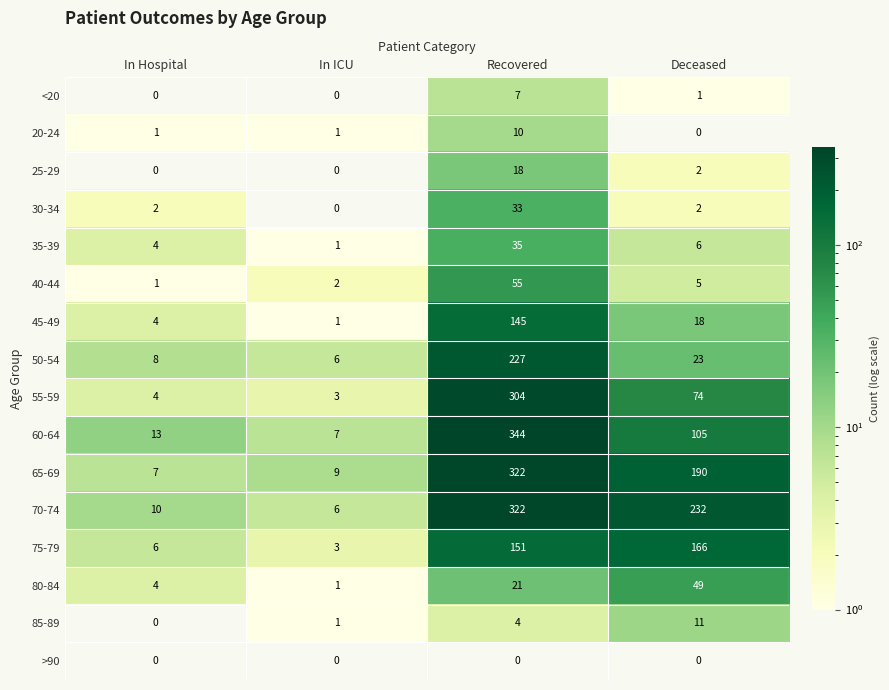

Where is 70-74 nearest to the value 164?

Deceased